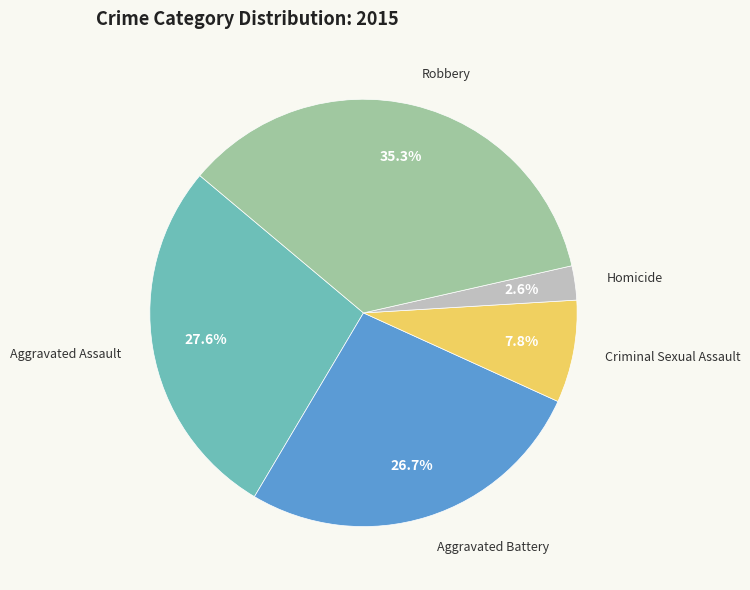

Is there any slice that represents more than half of the pie?

No